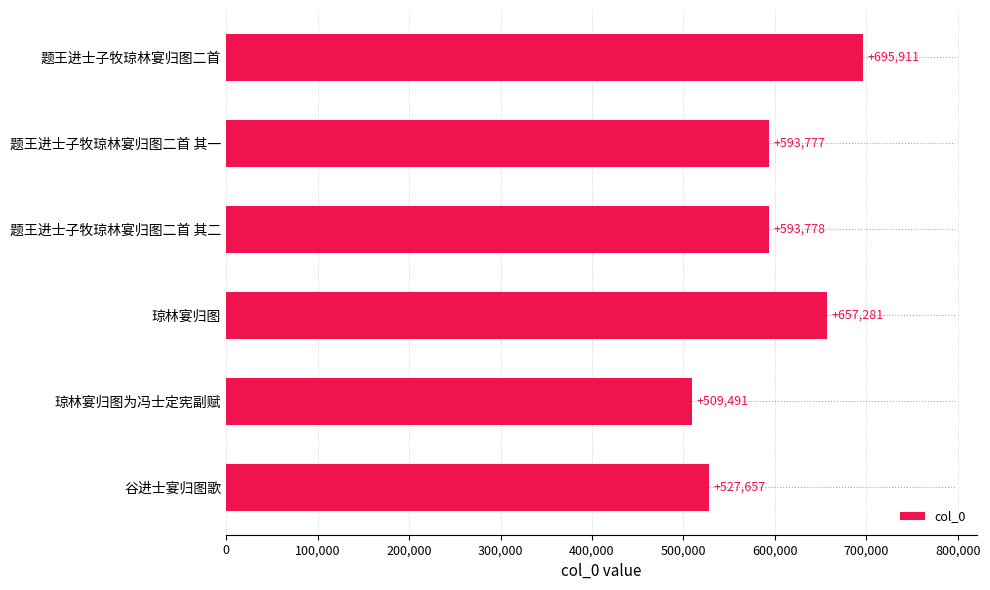

At which label is the value closest to 602701?

题王进士子牧琼林宴归图二首 其二